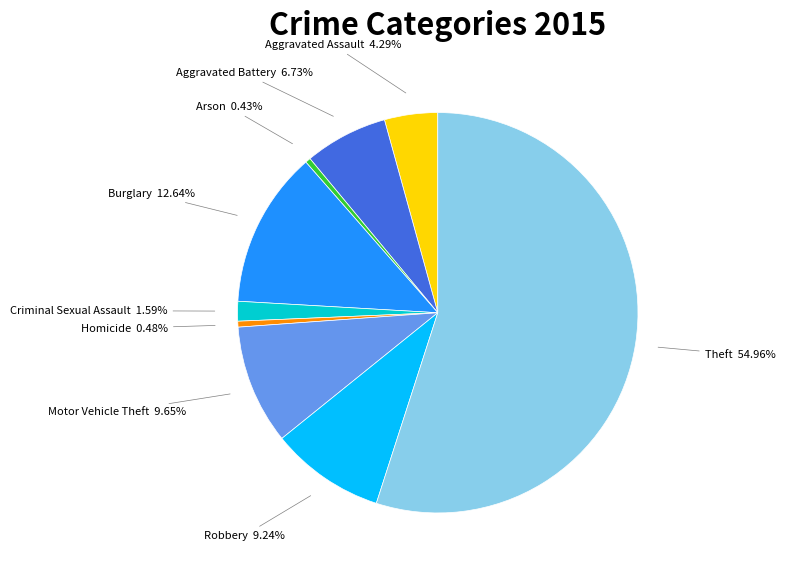

How many slices are in this pie chart?

9